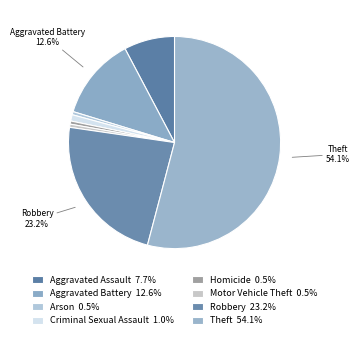

Count the number of slices in the pie.

8